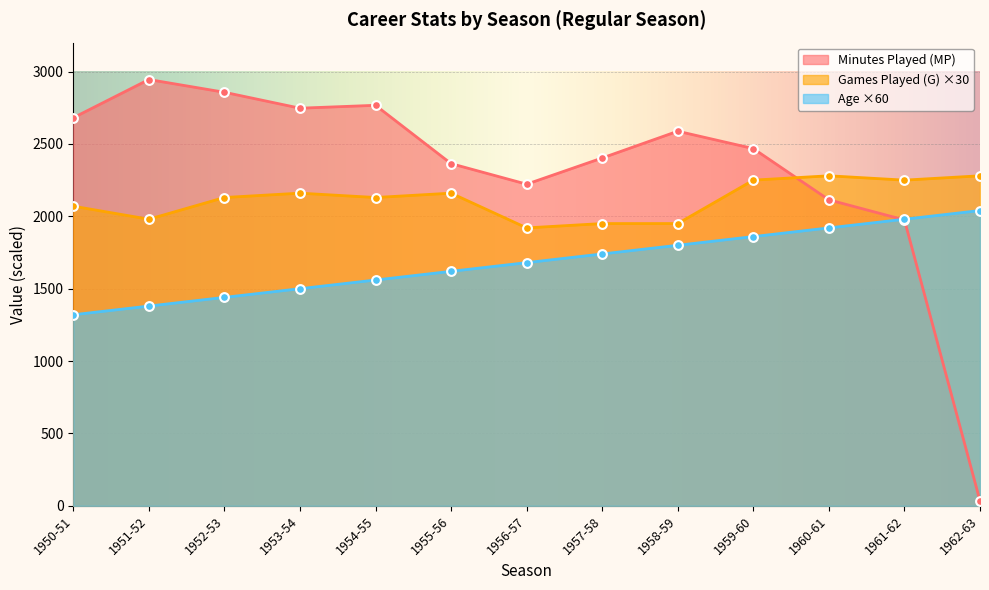

At which category is the sum across all series the highest?

1959-60